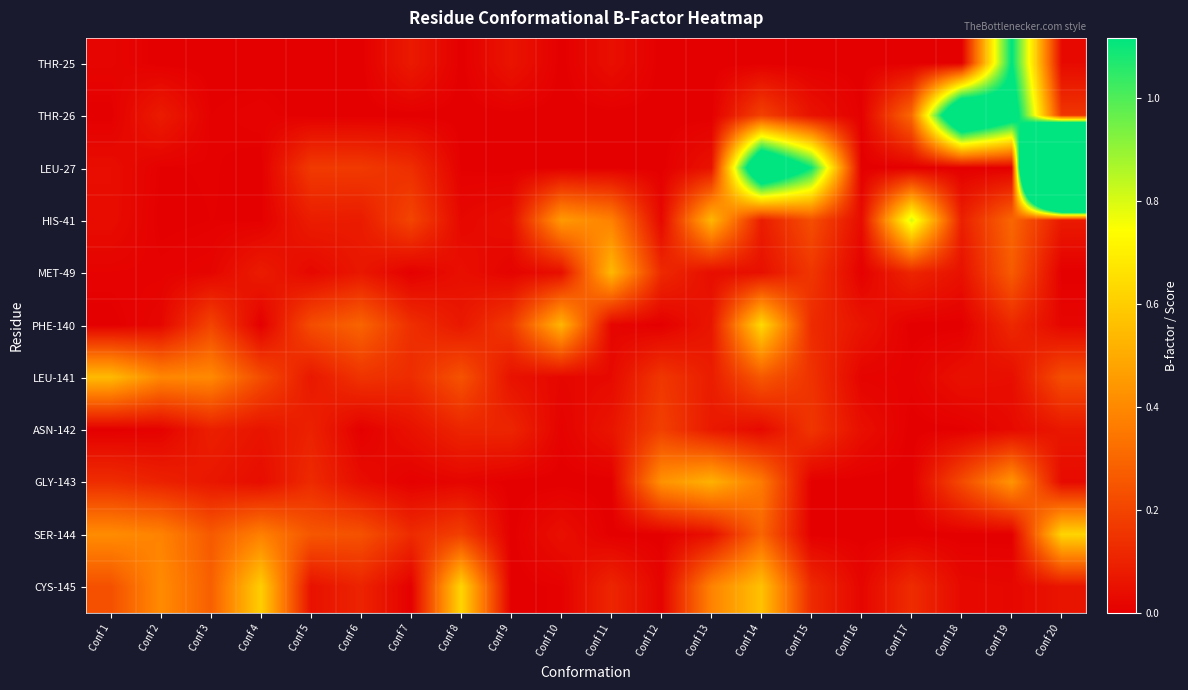

Reading left to right, list all the values displayed in this chart.

THR-25: Conf 1=0.0	Conf 2=0.0	Conf 3=0.0	Conf 4=0.0	Conf 5=0.0	Conf 6=0.0	Conf 7=0.1	Conf 8=0.0	Conf 9=0.1	Conf 10=0.0	Conf 11=0.0	Conf 12=0.0	Conf 13=0.0	Conf 14=0.0	Conf 15=0.0	Conf 16=0.0	Conf 17=0.0	Conf 18=0.0	Conf 19=1.1	Conf 20=0.0
THR-26: Conf 1=0.0	Conf 2=0.1	Conf 3=0.0	Conf 4=0.0	Conf 5=0.0	Conf 6=0.0	Conf 7=0.0	Conf 8=0.0	Conf 9=0.0	Conf 10=0.0	Conf 11=0.0	Conf 12=0.0	Conf 13=0.0	Conf 14=0.2	Conf 15=0.1	Conf 16=0.0	Conf 17=0.3	Conf 18=1.6	Conf 19=1.3	Conf 20=0.2
LEU-27: Conf 1=0.0	Conf 2=0.0	Conf 3=0.0	Conf 4=0.0	Conf 5=0.2	Conf 6=0.2	Conf 7=0.1	Conf 8=0.0	Conf 9=0.0	Conf 10=0.0	Conf 11=0.0	Conf 12=0.0	Conf 13=0.1	Conf 14=1.6	Conf 15=1.1	Conf 16=0.0	Conf 17=0.0	Conf 18=0.0	Conf 19=0.0	Conf 20=7.1
HIS-41: Conf 1=0.0	Conf 2=0.0	Conf 3=0.0	Conf 4=0.0	Conf 5=0.1	Conf 6=0.1	Conf 7=0.2	Conf 8=0.0	Conf 9=0.0	Conf 10=0.5	Conf 11=0.4	Conf 12=0.0	Conf 13=0.5	Conf 14=0.1	Conf 15=0.2	Conf 16=0.0	Conf 17=0.8	Conf 18=0.1	Conf 19=0.3	Conf 20=0.1
MET-49: Conf 1=0.0	Conf 2=0.0	Conf 3=0.0	Conf 4=0.1	Conf 5=0.0	Conf 6=0.1	Conf 7=0.0	Conf 8=0.0	Conf 9=0.0	Conf 10=0.0	Conf 11=0.5	Conf 12=0.1	Conf 13=0.0	Conf 14=0.0	Conf 15=0.2	Conf 16=0.0	Conf 17=0.1	Conf 18=0.1	Conf 19=0.3	Conf 20=0.0
PHE-140: Conf 1=0.0	Conf 2=0.0	Conf 3=0.2	Conf 4=0.0	Conf 5=0.2	Conf 6=0.3	Conf 7=0.1	Conf 8=0.1	Conf 9=0.2	Conf 10=0.5	Conf 11=0.0	Conf 12=0.0	Conf 13=0.1	Conf 14=0.6	Conf 15=0.1	Conf 16=0.1	Conf 17=0.0	Conf 18=0.0	Conf 19=0.1	Conf 20=0.0
LEU-141: Conf 1=0.5	Conf 2=0.4	Conf 3=0.4	Conf 4=0.2	Conf 5=0.1	Conf 6=0.2	Conf 7=0.1	Conf 8=0.2	Conf 9=0.1	Conf 10=0.0	Conf 11=0.0	Conf 12=0.2	Conf 13=0.1	Conf 14=0.3	Conf 15=0.1	Conf 16=0.0	Conf 17=0.0	Conf 18=0.0	Conf 19=0.0	Conf 20=0.2
ASN-142: Conf 1=0.0	Conf 2=0.0	Conf 3=0.1	Conf 4=0.1	Conf 5=0.1	Conf 6=0.0	Conf 7=0.1	Conf 8=0.1	Conf 9=0.1	Conf 10=0.0	Conf 11=0.1	Conf 12=0.2	Conf 13=0.1	Conf 14=0.0	Conf 15=0.2	Conf 16=0.0	Conf 17=0.0	Conf 18=0.0	Conf 19=0.0	Conf 20=0.1
GLY-143: Conf 1=0.1	Conf 2=0.1	Conf 3=0.1	Conf 4=0.0	Conf 5=0.1	Conf 6=0.0	Conf 7=0.0	Conf 8=0.0	Conf 9=0.0	Conf 10=0.0	Conf 11=0.0	Conf 12=0.4	Conf 13=0.5	Conf 14=0.4	Conf 15=0.0	Conf 16=0.0	Conf 17=0.0	Conf 18=0.2	Conf 19=0.4	Conf 20=0.0
SER-144: Conf 1=0.4	Conf 2=0.4	Conf 3=0.3	Conf 4=0.4	Conf 5=0.3	Conf 6=0.2	Conf 7=0.1	Conf 8=0.2	Conf 9=0.0	Conf 10=0.0	Conf 11=0.0	Conf 12=0.0	Conf 13=0.0	Conf 14=0.3	Conf 15=0.0	Conf 16=0.0	Conf 17=0.0	Conf 18=0.0	Conf 19=0.0	Conf 20=0.6
CYS-145: Conf 1=0.2	Conf 2=0.4	Conf 3=0.3	Conf 4=0.6	Conf 5=0.1	Conf 6=0.1	Conf 7=0.0	Conf 8=0.6	Conf 9=0.0	Conf 10=0.0	Conf 11=0.1	Conf 12=0.0	Conf 13=0.4	Conf 14=0.6	Conf 15=0.1	Conf 16=0.0	Conf 17=0.1	Conf 18=0.0	Conf 19=0.0	Conf 20=0.1